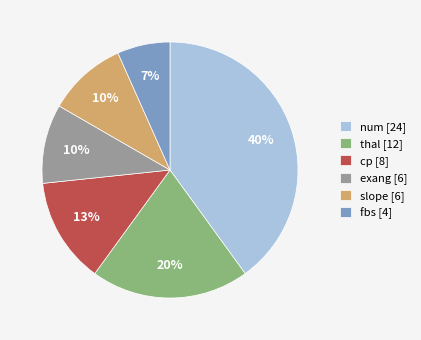

Does fbs represent more than half of the total?

No